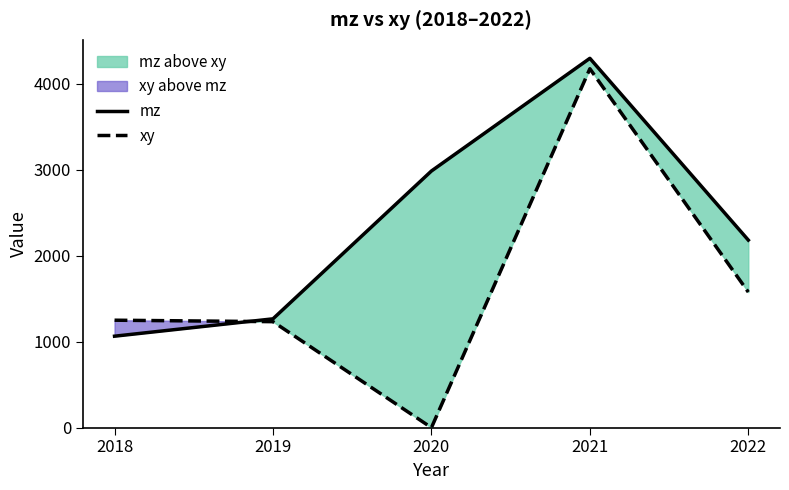

The value of xy at 2020 is 1520. True or false?

False